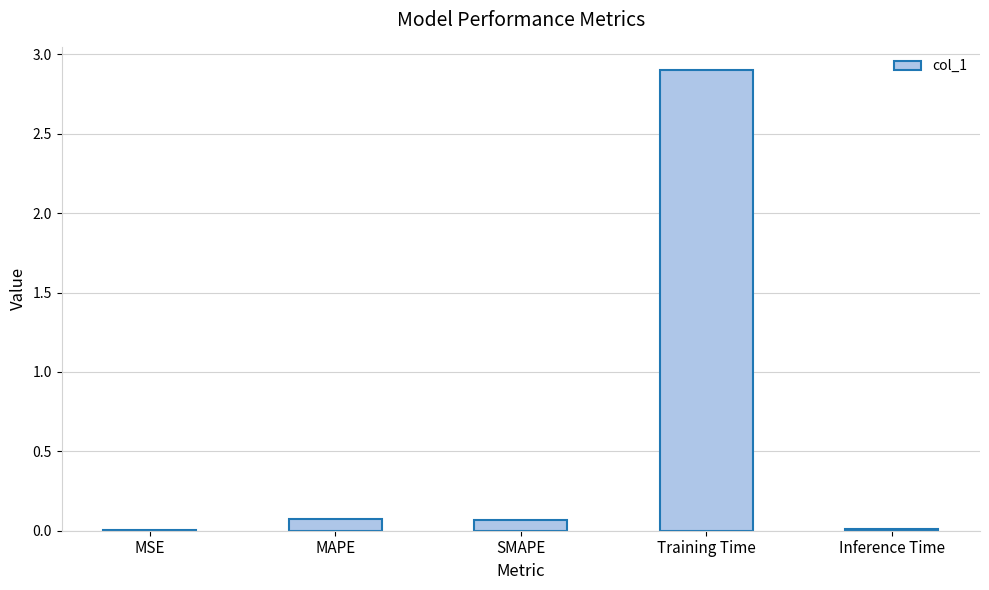

The chart shows a value of 0.1 at MAPE. True or false?

True